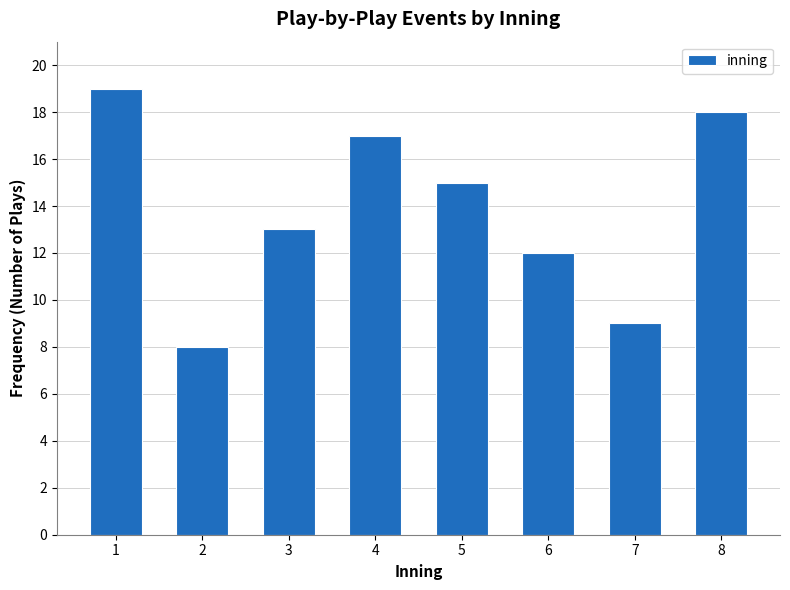

Reading left to right, extract all data points from this chart.

1=19	2=8	3=13	4=17	5=15	6=12	7=9	8=18